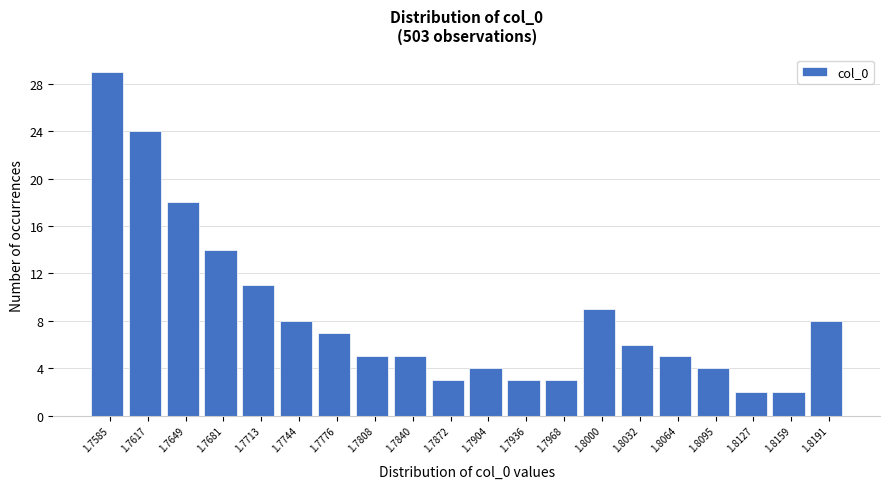

Reading left to right, transcribe all the data shown in this chart.

1.7585=29	1.7617=24	1.7649=18	1.7681=14	1.7713=11	1.7744=8	1.7776=7	1.7808=5	1.7840=5	1.7872=3	1.7904=4	1.7936=3	1.7968=3	1.8000=9	1.8032=6	1.8064=5	1.8095=4	1.8127=2	1.8159=2	1.8191=8